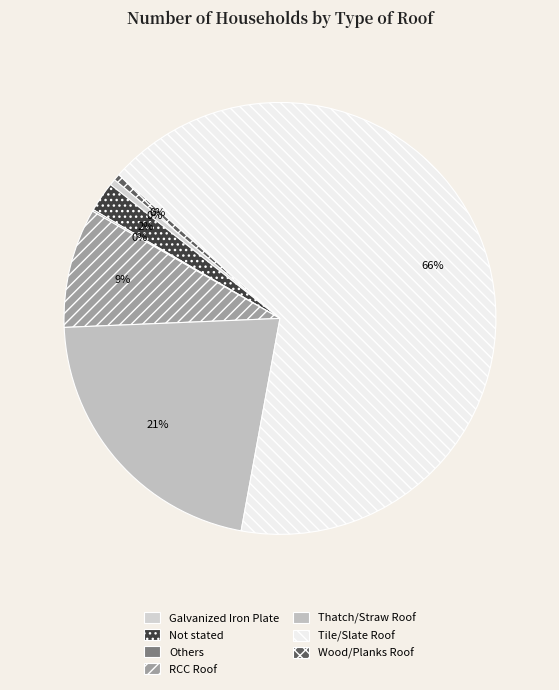

To the nearest percent, what is the difference between the Not stated and Others slice percentages?

2%